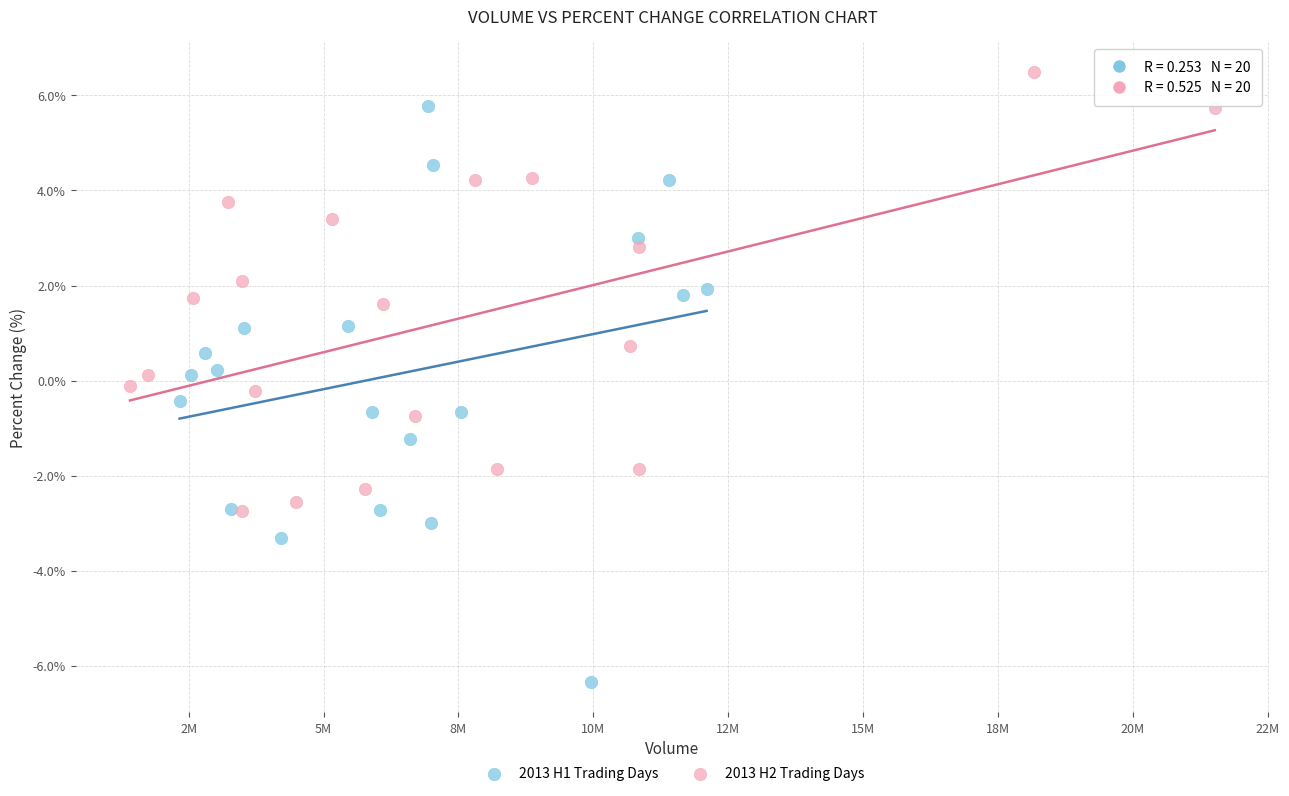

Which series contains the highest Y value?

2013 H2 Trading Days